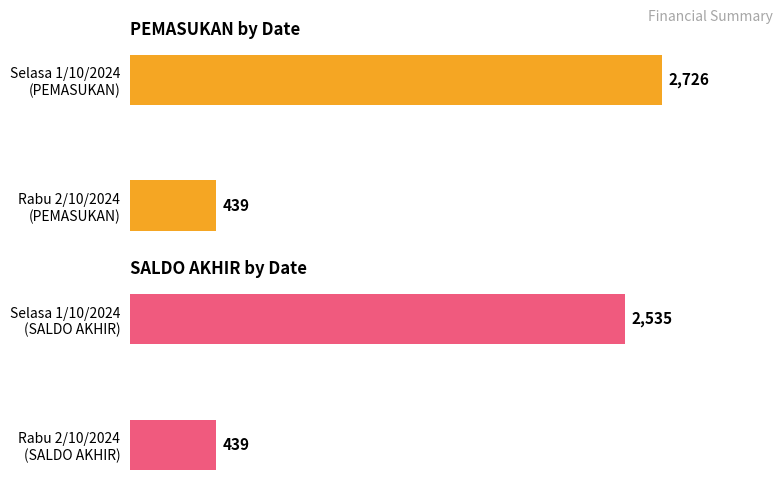

Reading left to right, list all the values displayed in this chart.

PEMASUKAN: 2726	439
SALDO AKHIR: 2535	439